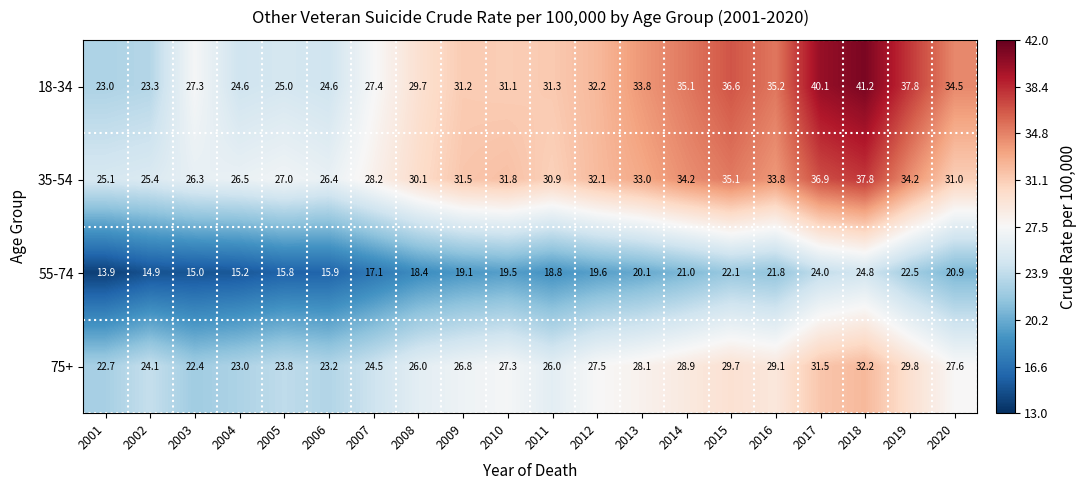

What is the sum of the 35-54 values at 2019 and 2020?

65.2